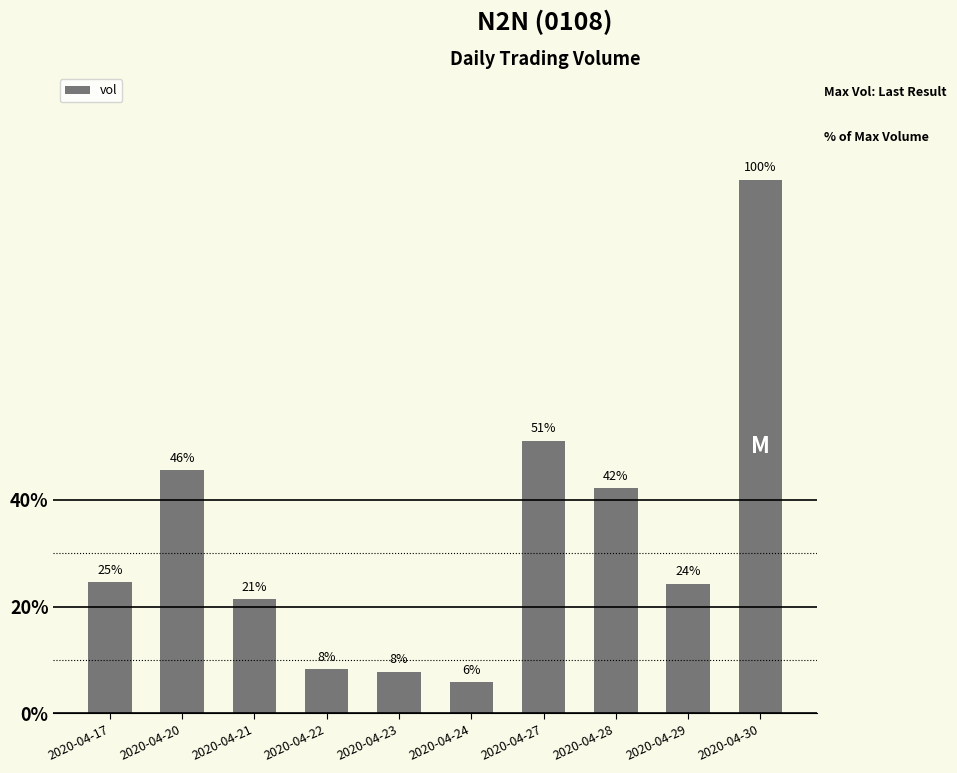

Does the chart contain stacked bars?

No